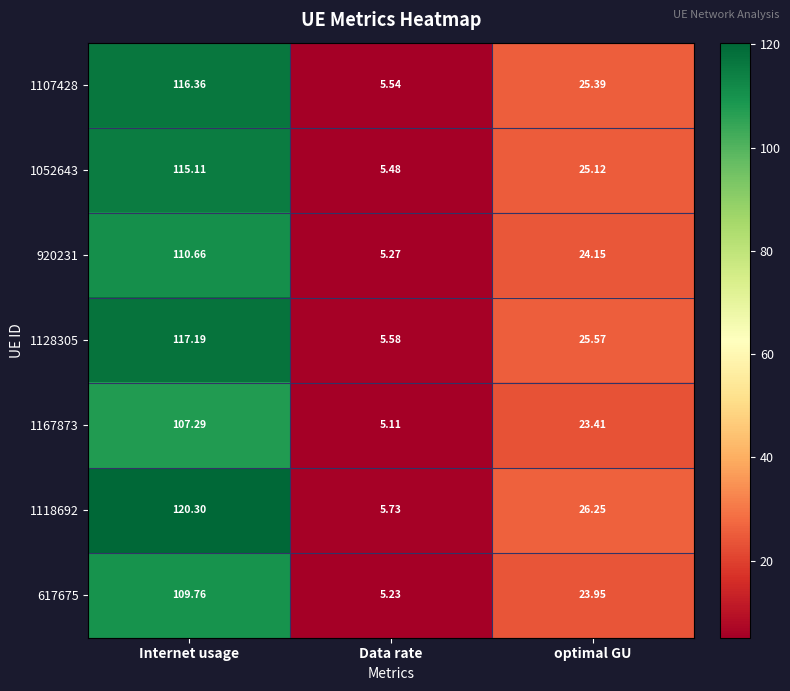

Which category has the highest value across all series?

Internet usage